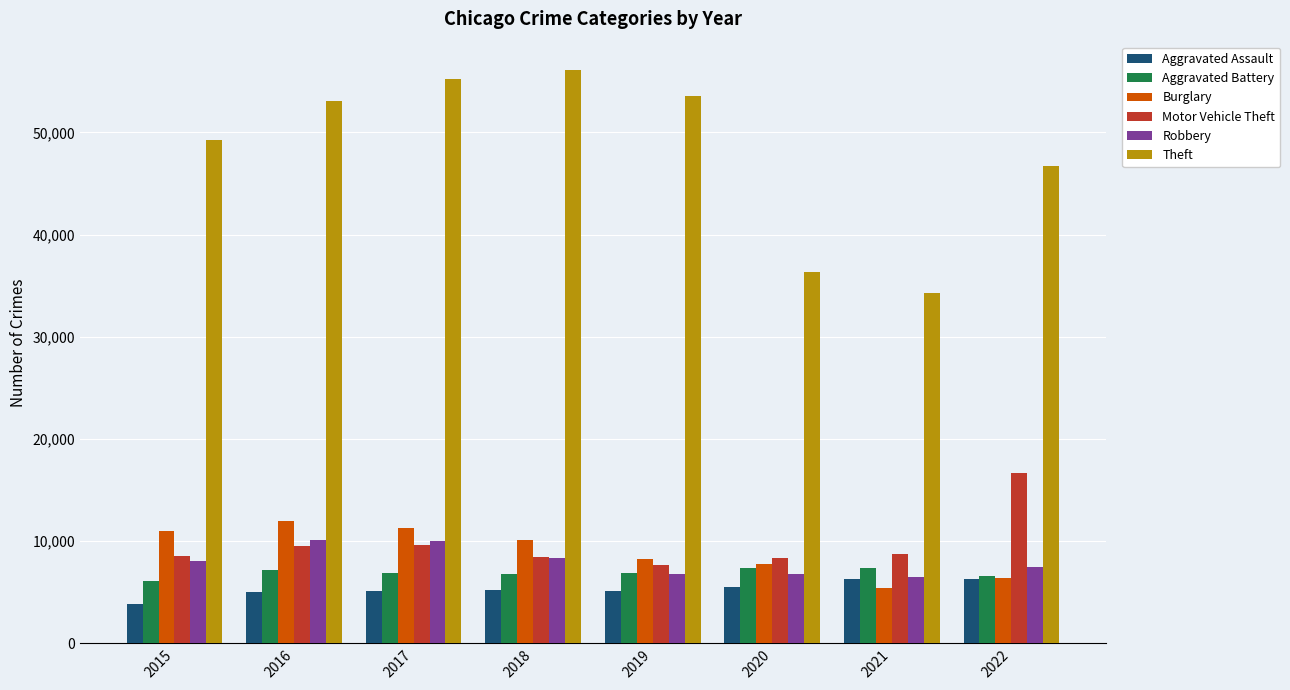

What is the difference between the highest and lowest values at 2019?

48503